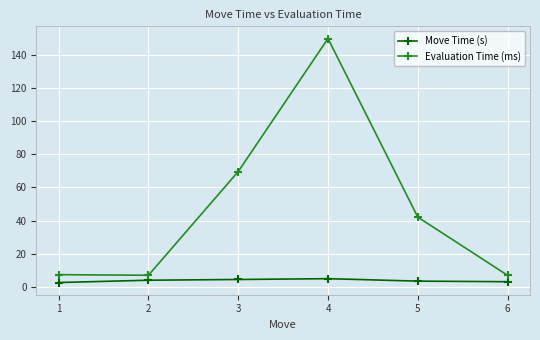

The Move Time (s) series shows 3.1 at 6. True or false?

True